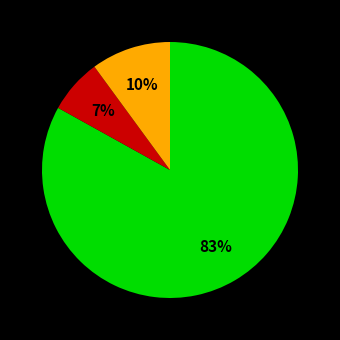

How many segments does this pie chart have?

3